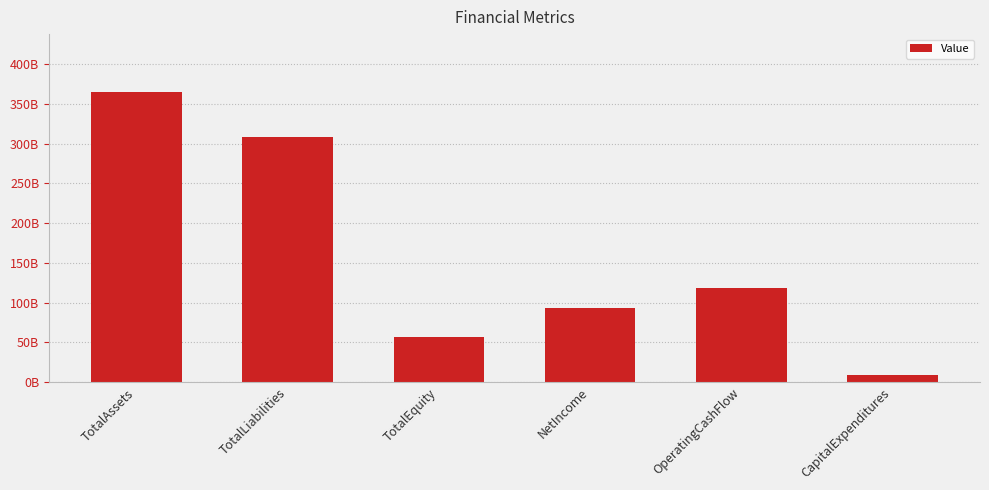

What is the change in value from TotalEquity to OperatingCashFlow?

+61304000000